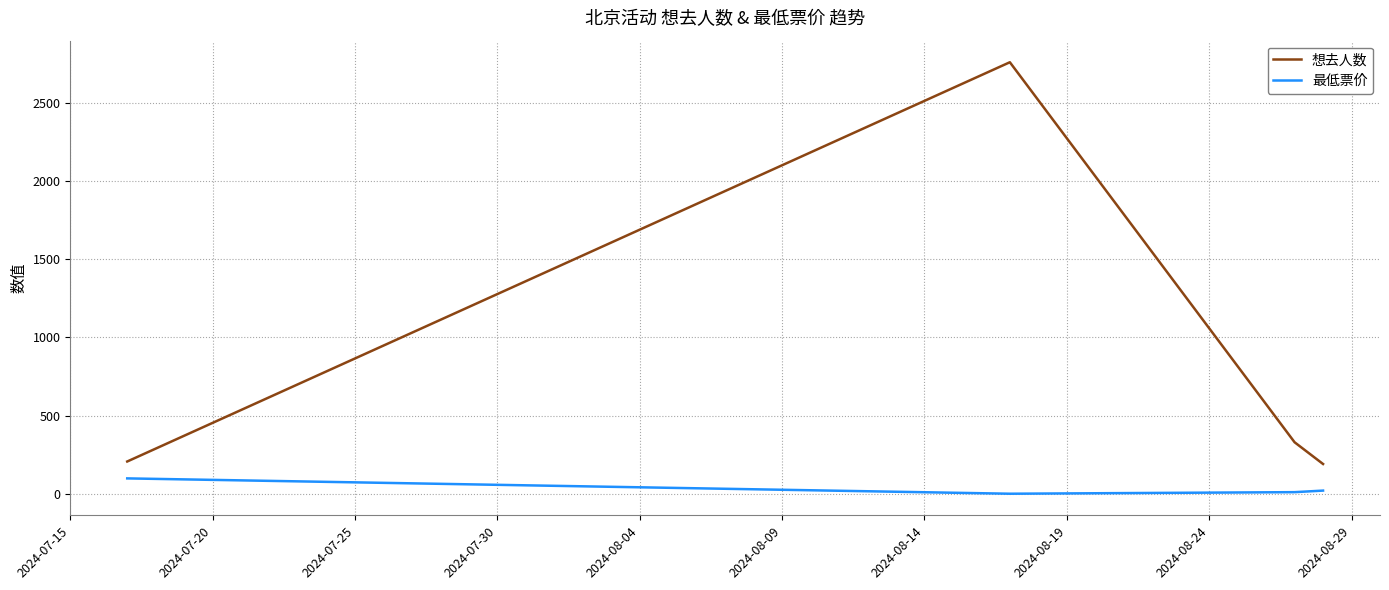

Which series has the largest range (max minus min)?

想去人数